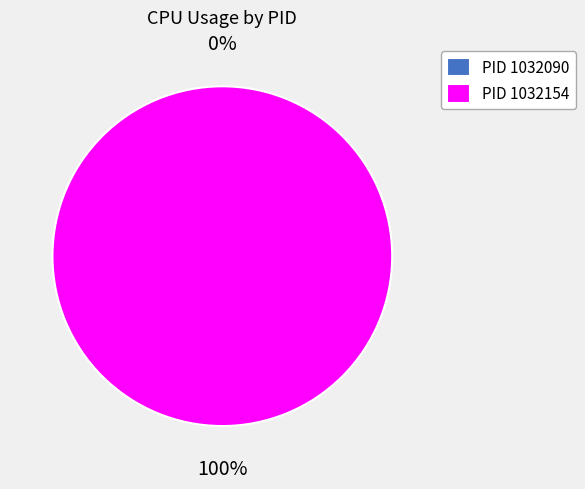

Which category has the smallest portion of the pie?

1032090